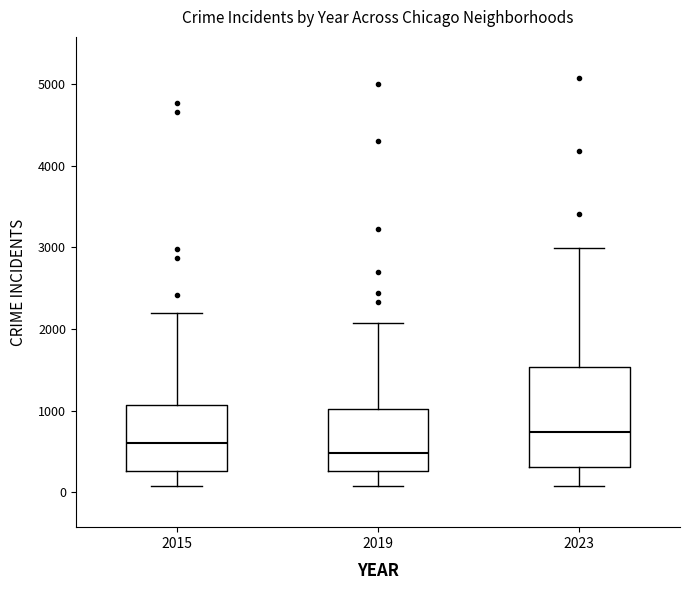

Reading left to right, transcribe this box plot: for each box, give where its median line is, the range the box spans, and where its two whiskers end, as read against the y-axis. The values are not printed on the chart, so give them approximately, as read against the axis.

2015: median 600, box 300 to 1100, whiskers 100 to 2200
2019: median 500, box 300 to 1000, whiskers 100 to 2100
2023: median 700, box 300 to 1500, whiskers 100 to 3000